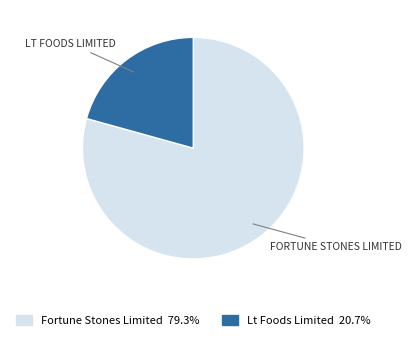

Rank the categories by value from highest to lowest.

Fortune Stones Limited, Lt Foods Limited